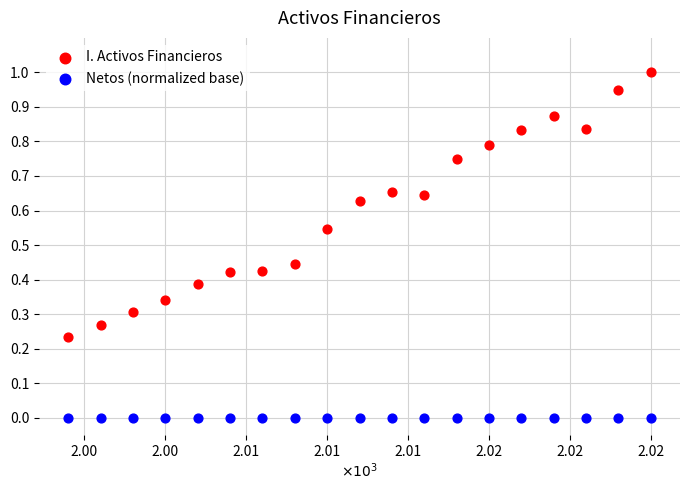

Which series reaches the minimum Y coordinate?

Netos (normalized base)